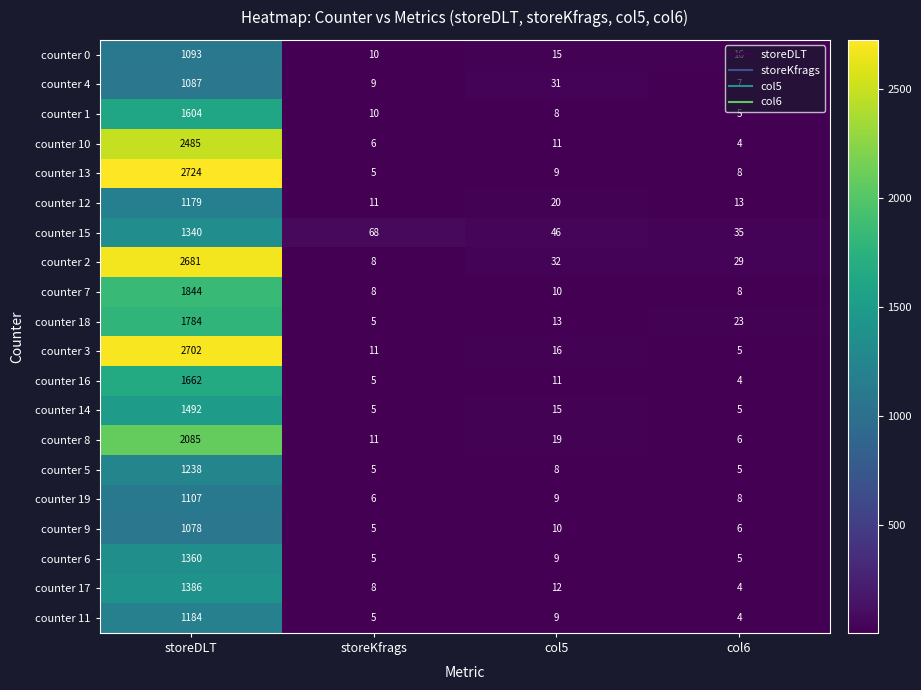

What is the difference between the highest and lowest values at storeDLT?

1646